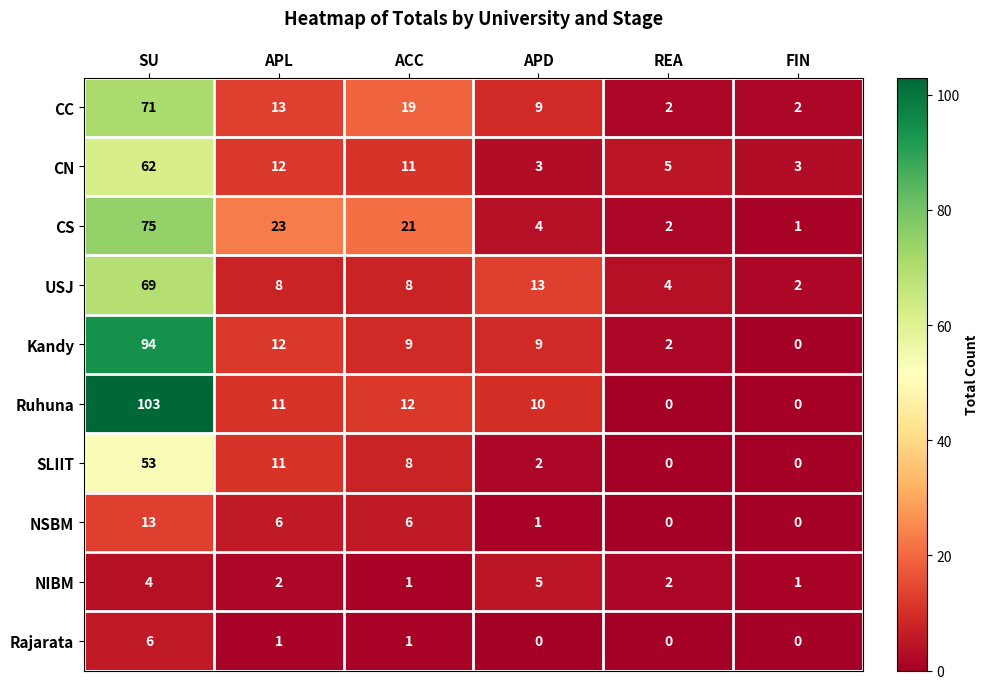

Between APD and REA, which series saw the biggest shift?

Ruhuna